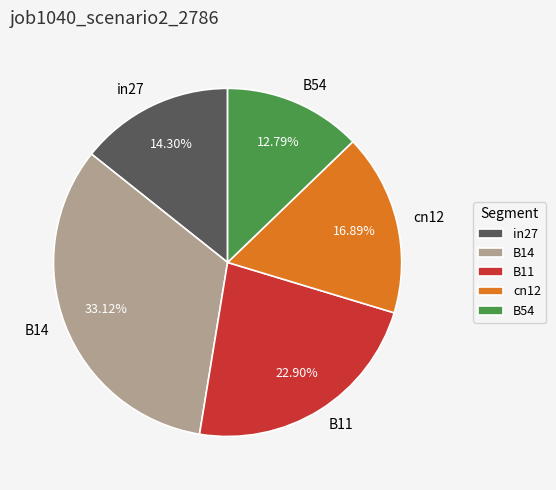

Do B11 and B14 together represent more than half of the pie?

Yes